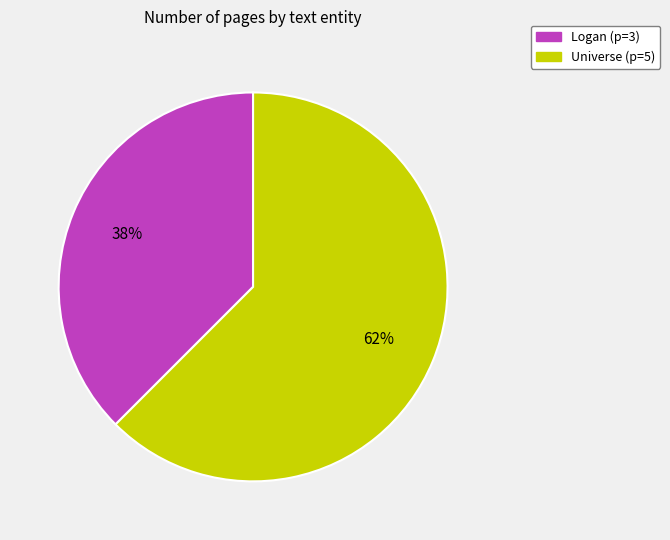

Combined, do Logan and Universe account for over 50%?

Yes